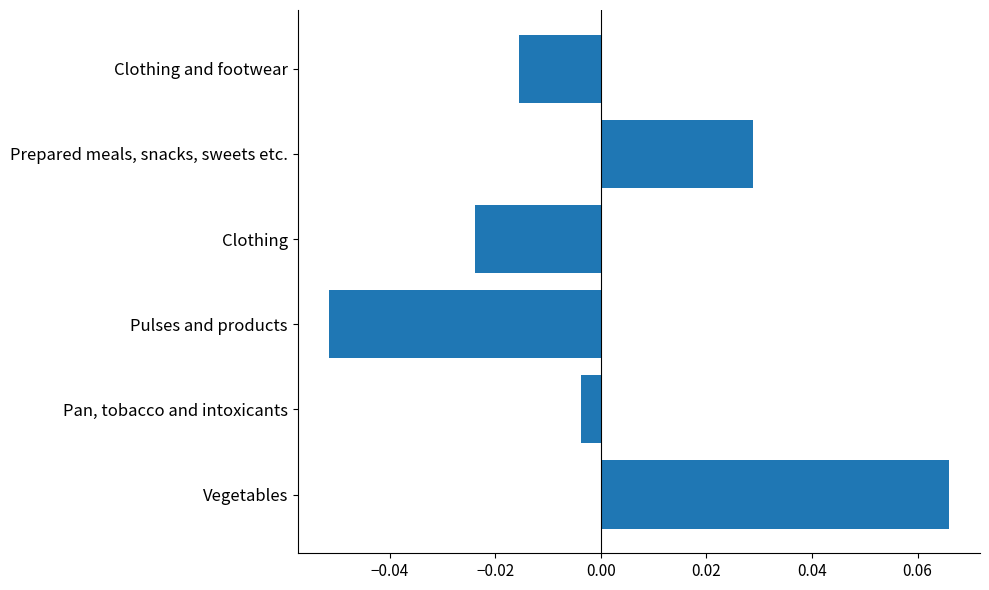

At which label is the value closest to 0?

Pan, tobacco and intoxicants